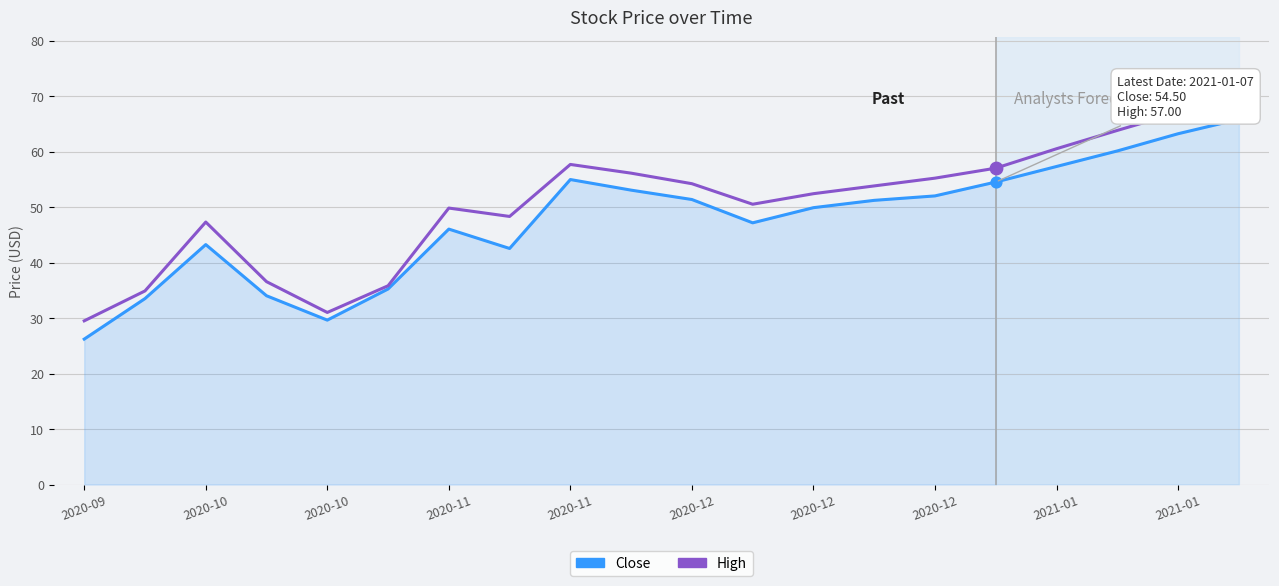

Which series has the largest Y range (max minus min)?

High